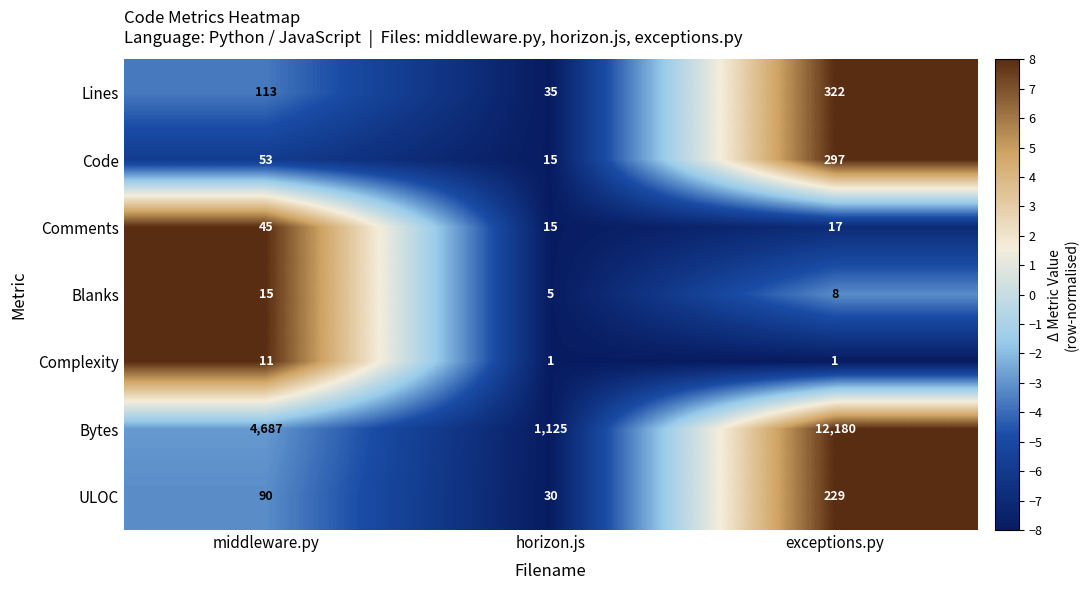

How many distinct data groups are displayed?

7